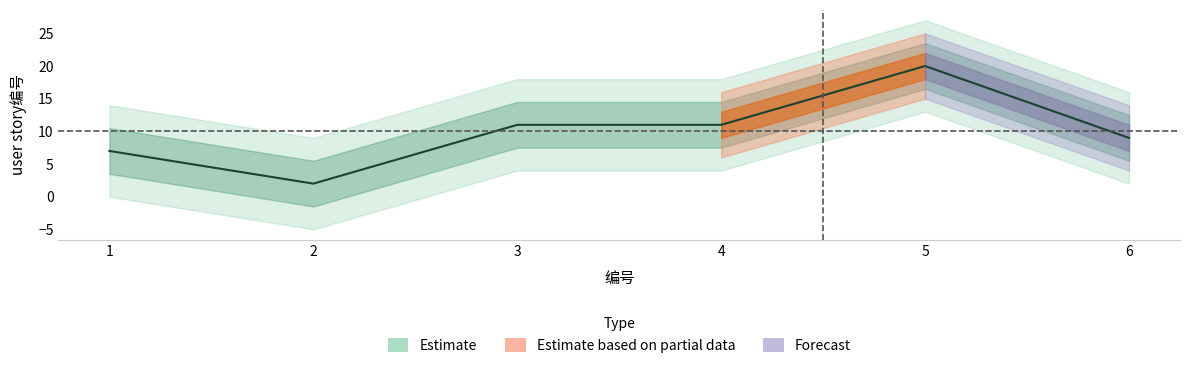

The chart shows a value of 9 at 6. True or false?

True